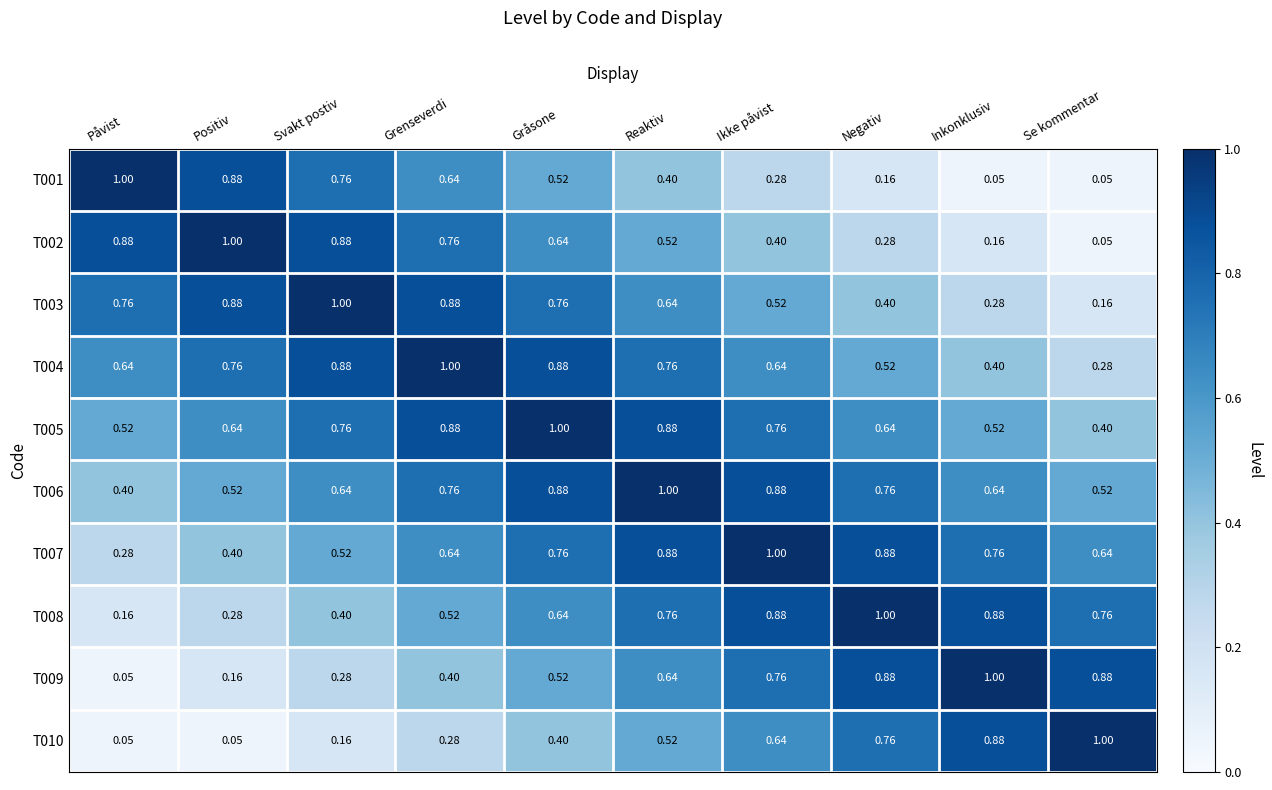

Which category has the highest value in the T001 series?

Påvist